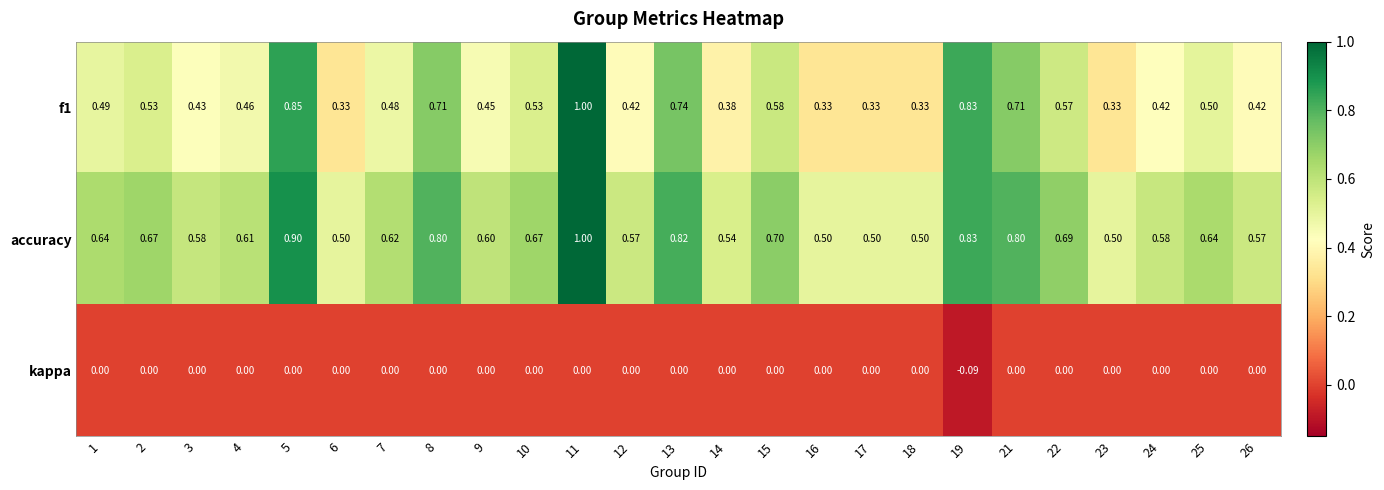

Is the value of accuracy at 10 greater than the value of kappa at 11?

Yes